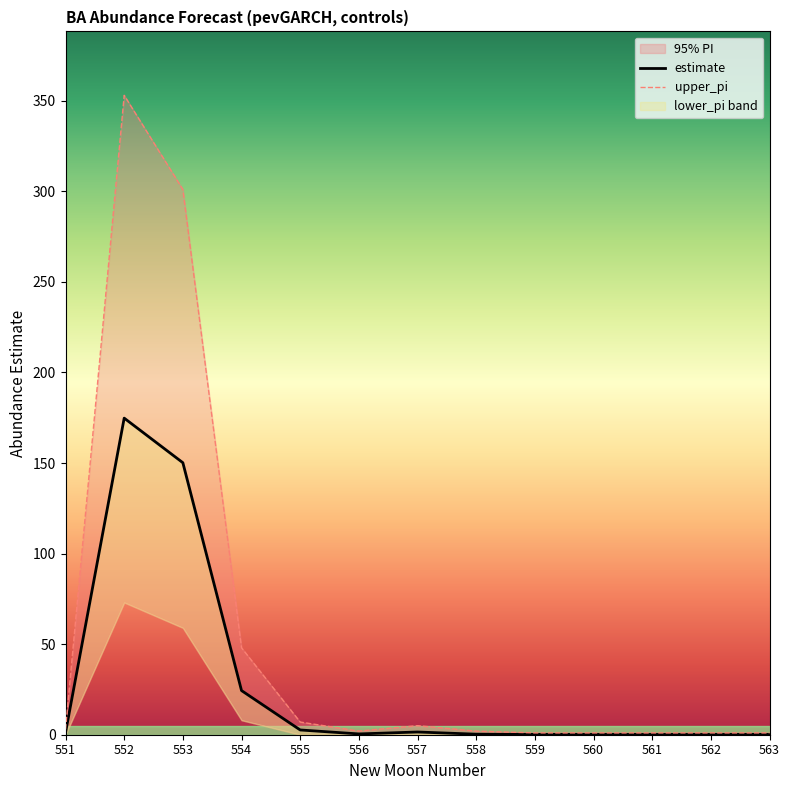

What is the difference between the upper_pi values at 554 and 558?

46.0